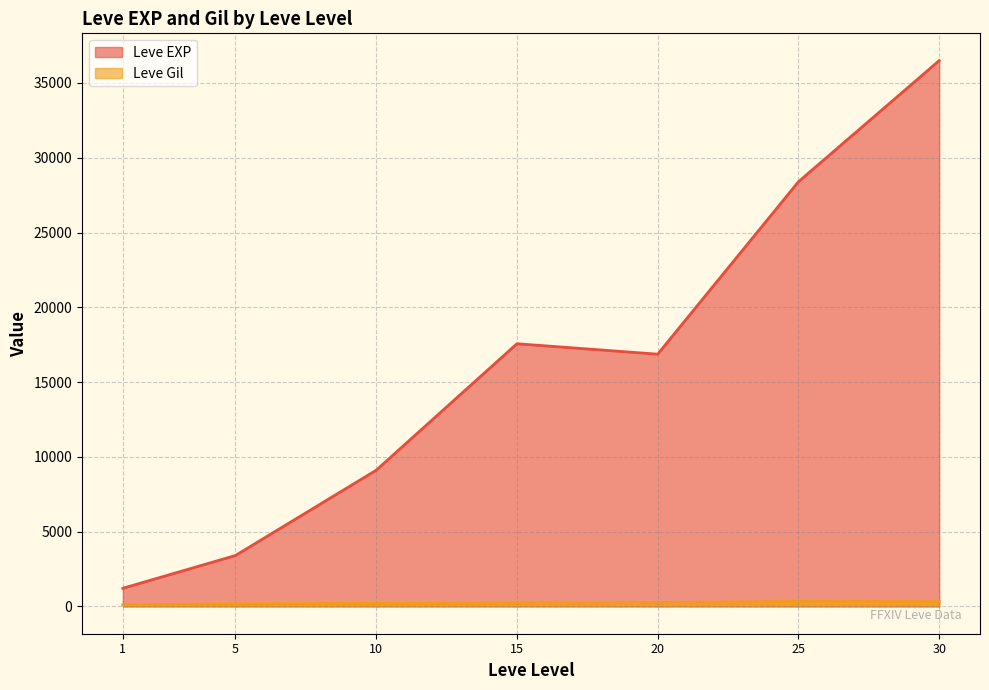

What is the greatest value displayed?

36492.5